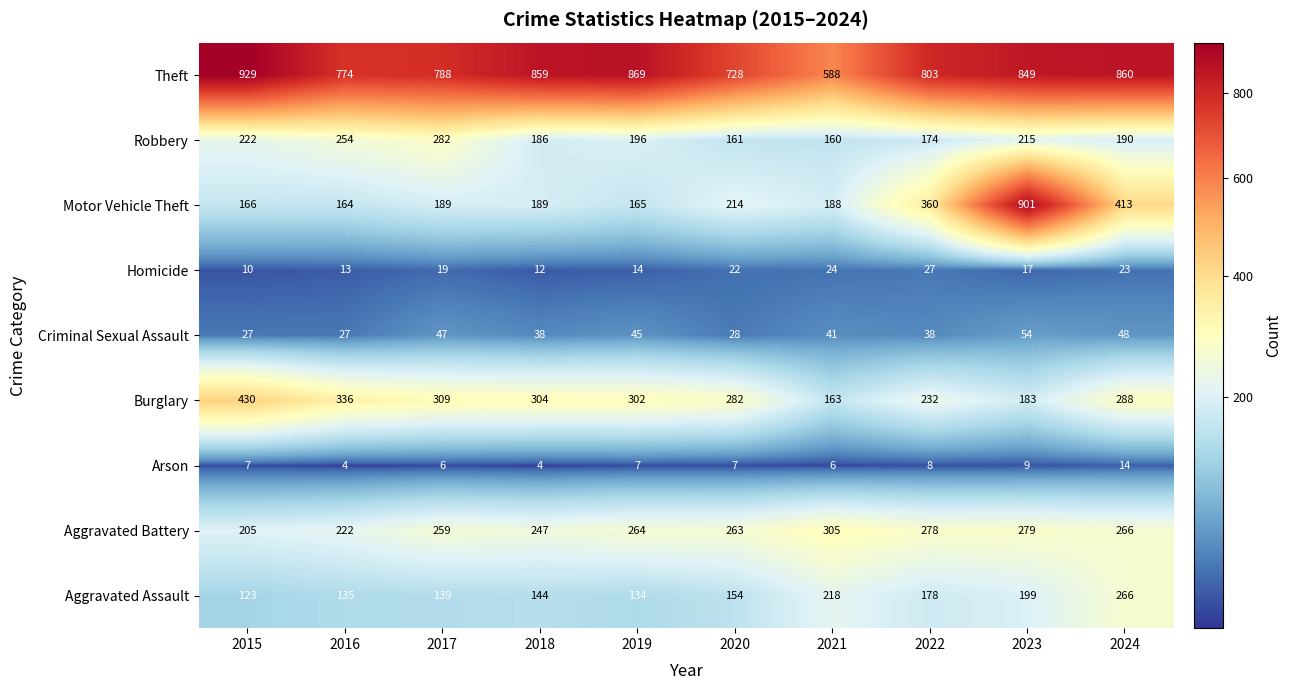

At which label does Burglary reach its peak?

2015